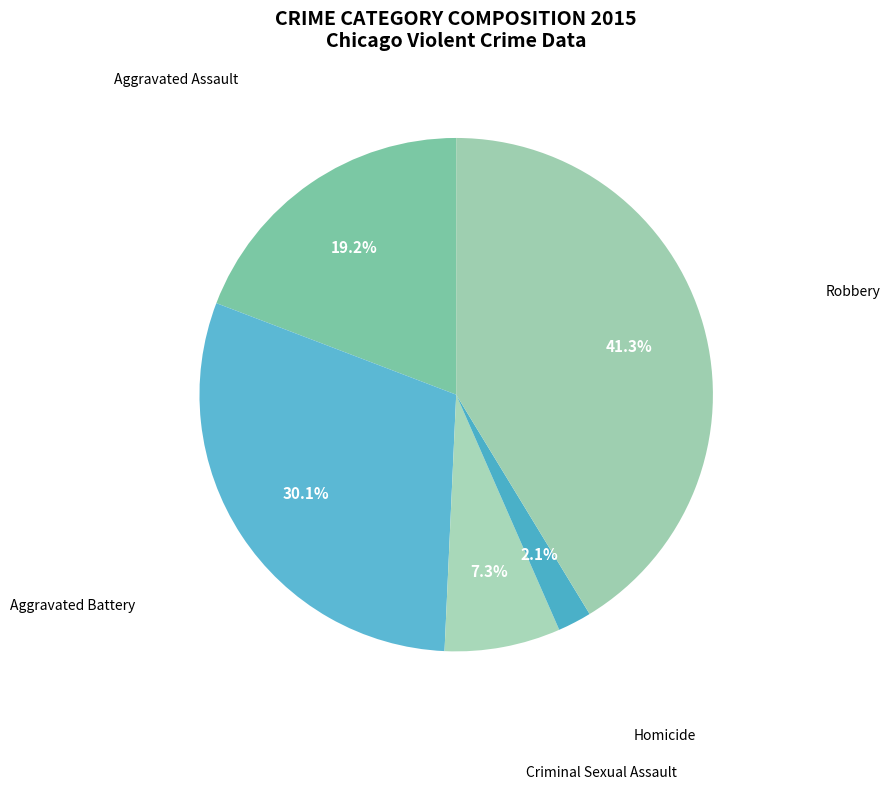

Approximately how many times larger is the value at Homicide compared to Criminal Sexual Assault?

0.3